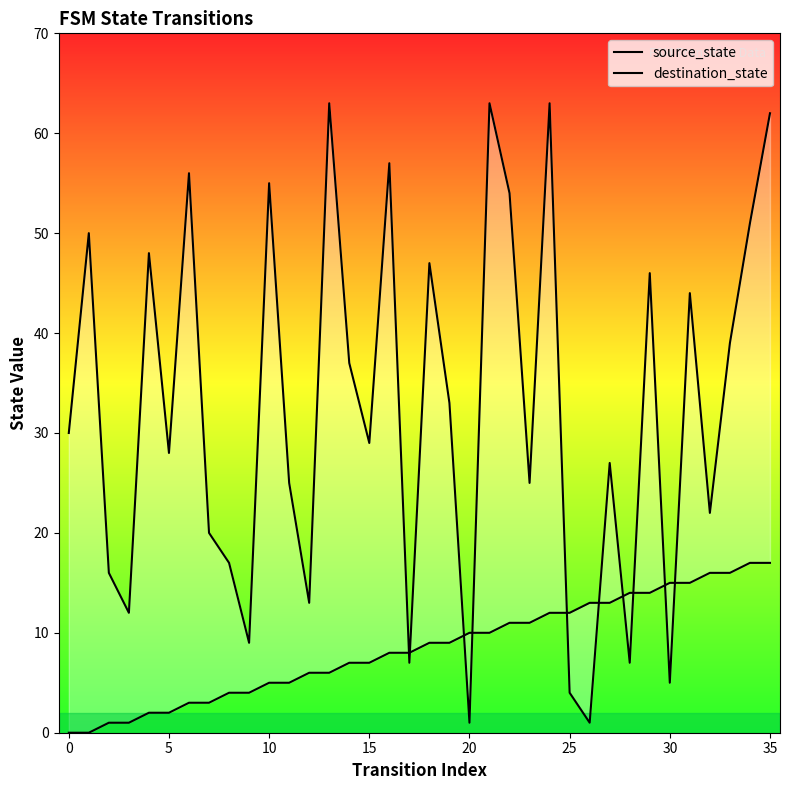

True or false: destination_state has a value of 108 at 13.

False